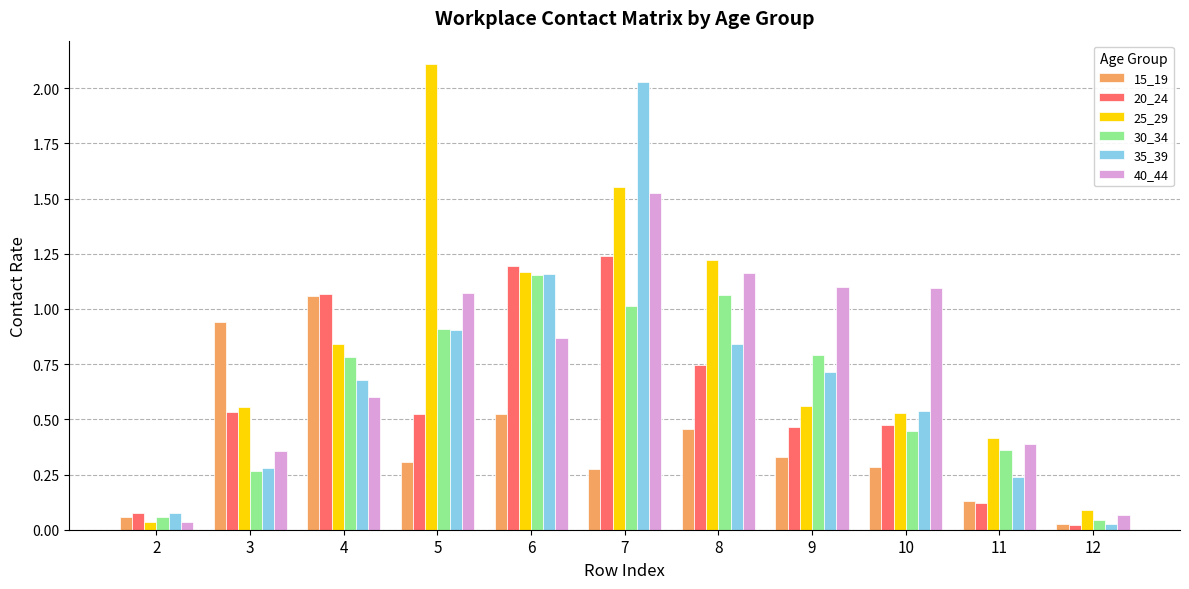

What is the sum of all 25_29 values?

9.1